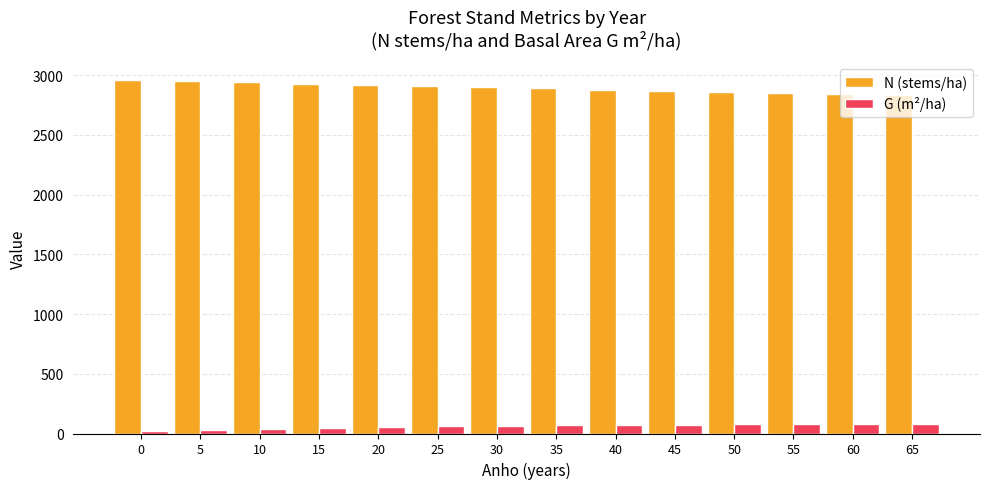

True or false: N (stems/ha) has a value of 4552.2 at 15.

False